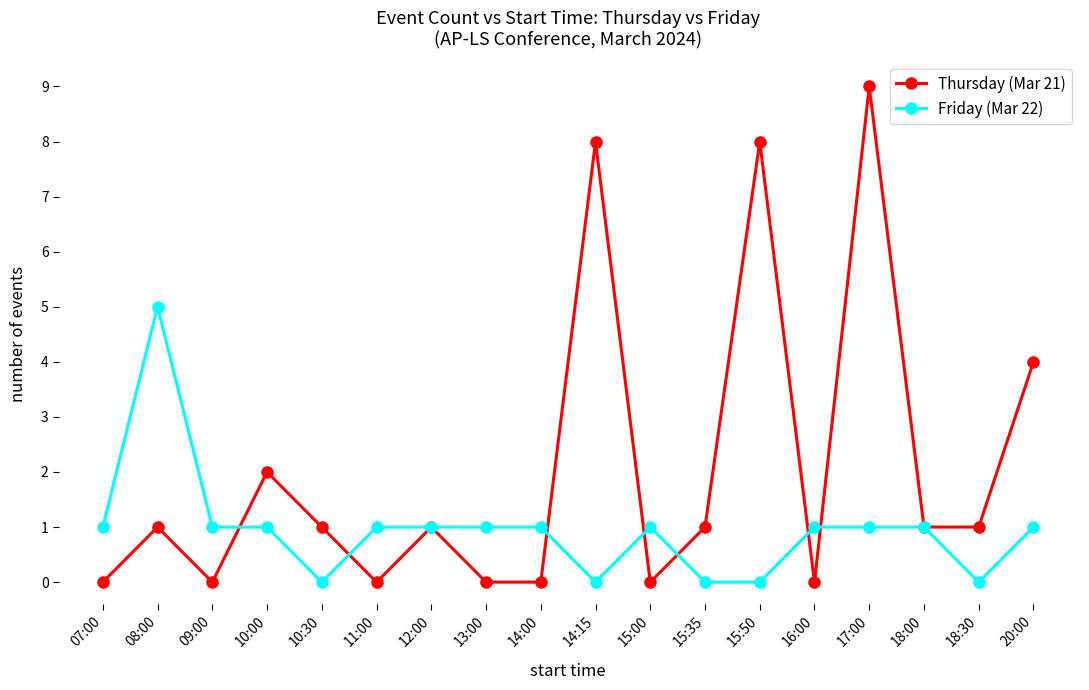

Rank the series by their maximum value, from lowest to highest.

Friday (Mar 22), Thursday (Mar 21)